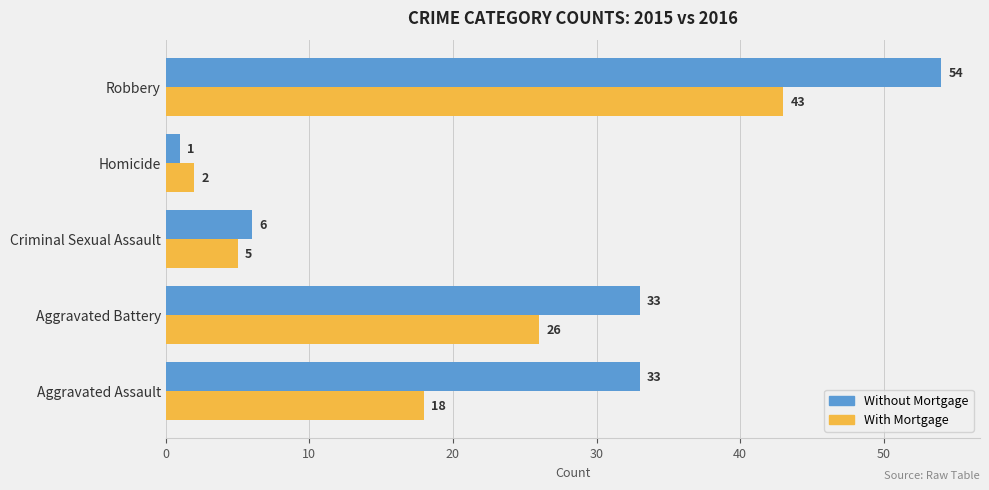

List the labels in order of With Mortgage value, largest first.

Robbery, Aggravated Battery, Aggravated Assault, Criminal Sexual Assault, Homicide